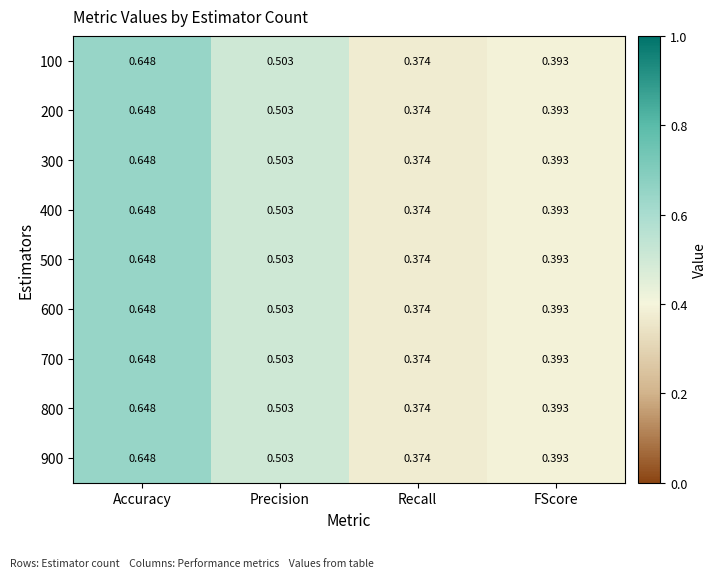

At which label is 700 closest to 0?

Recall